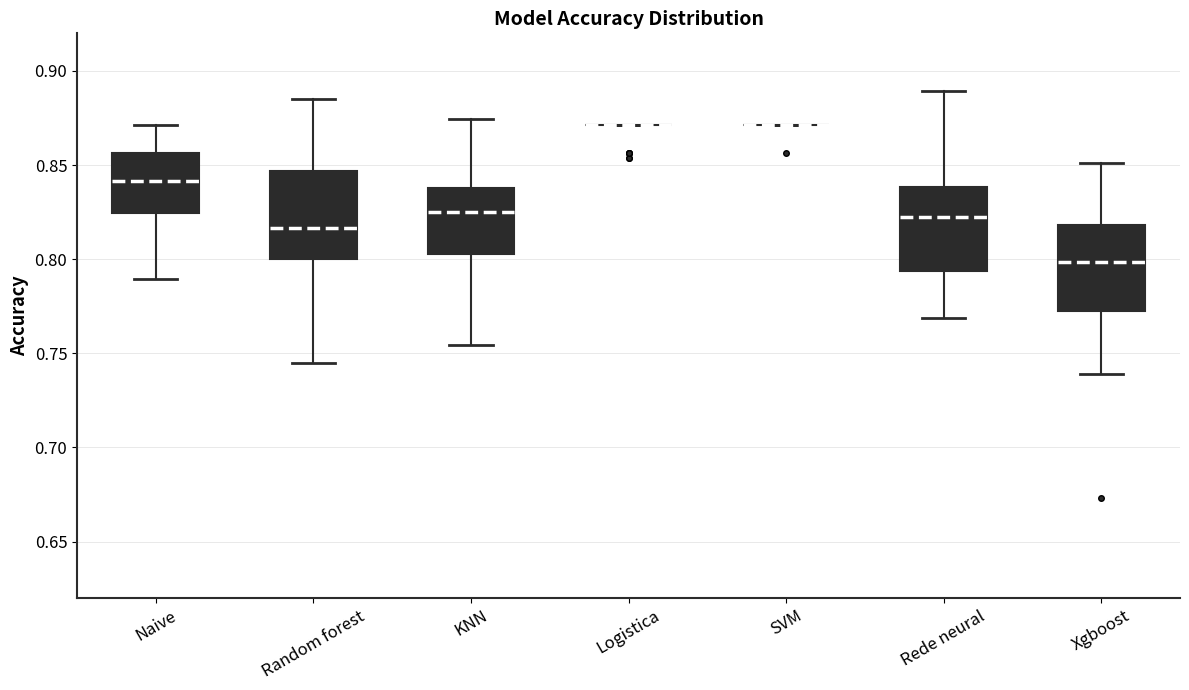

Where is the upper edge of the box for Rede neural on the y-axis? The values are not printed on the chart, so give them approximately, as read against the axis.

0.840